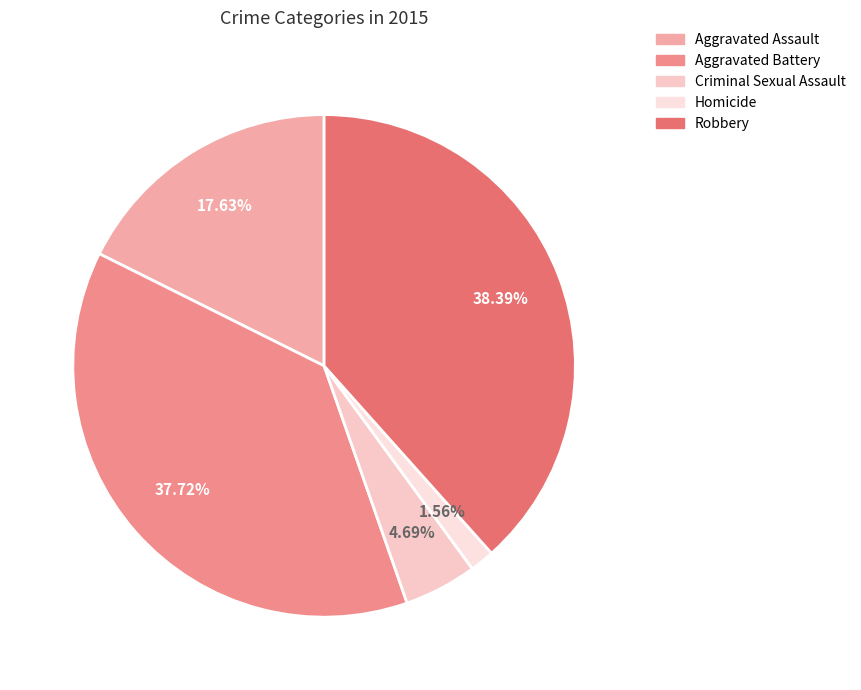

How many slices are in this pie chart?

5